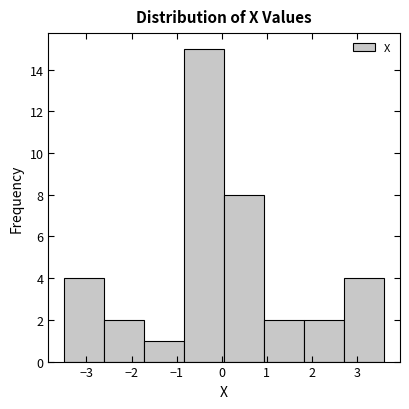

Over which range of the x-axis is the bar tallest?

-0.8 to 0.1